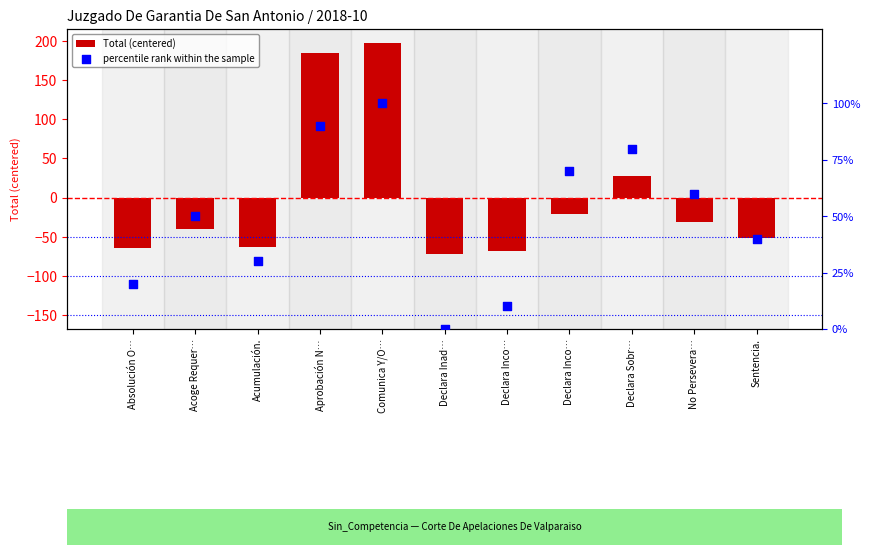

Which series contains the lowest Y value?

Total (centered)